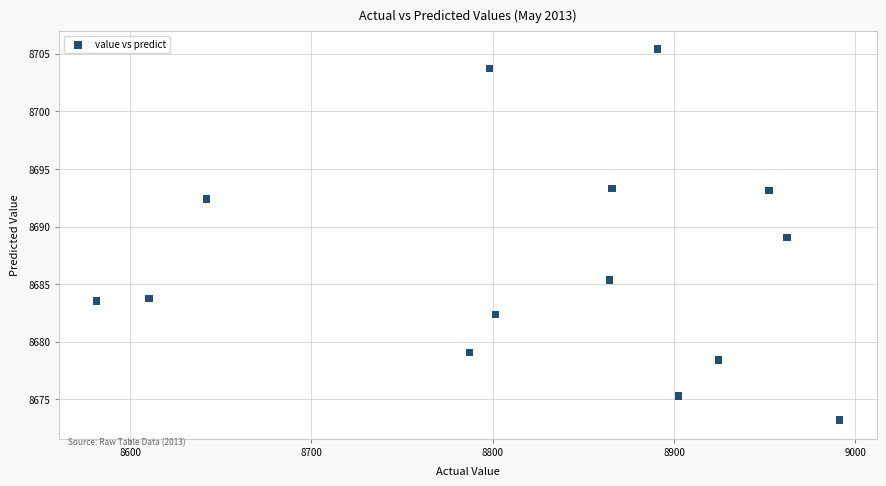

What is the range of X values (max minus min)?

409.9